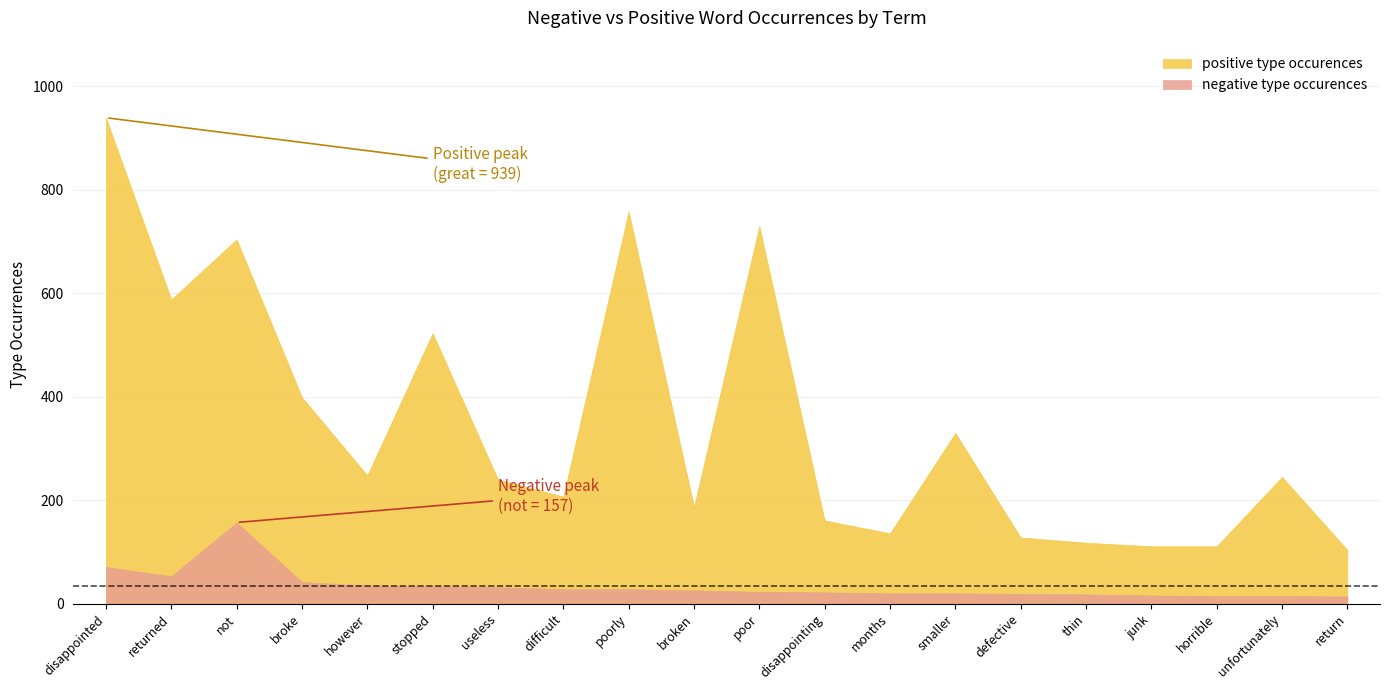

At which label does negative total occurences first exceed 26?

disappointed